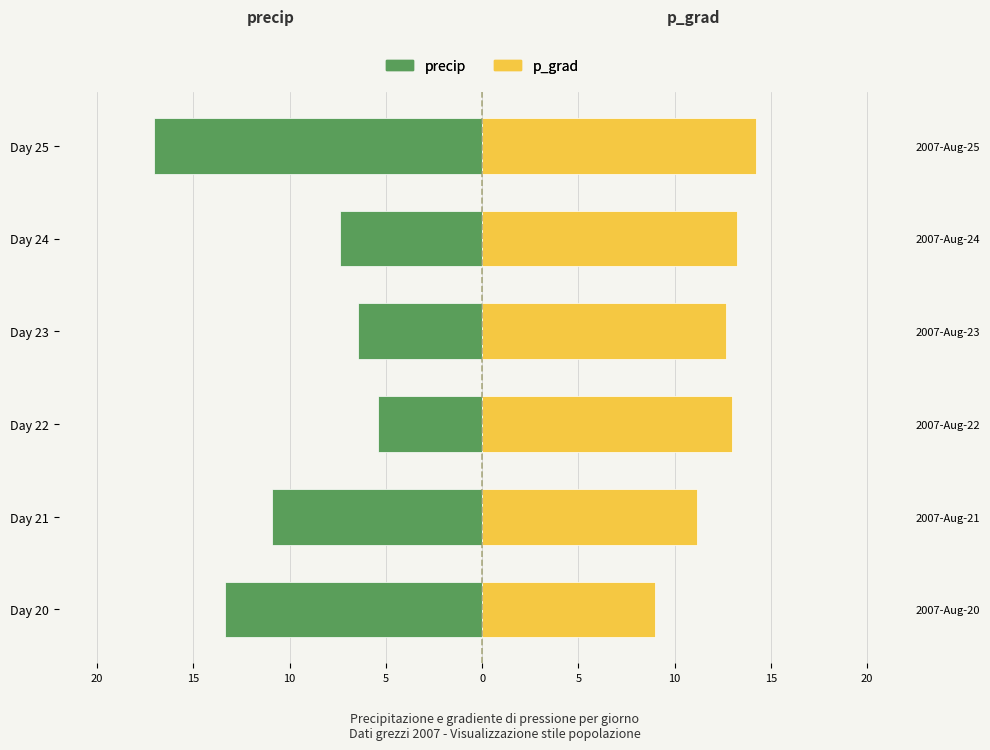

What is the difference between the maximum and minimum values in the p_grad series?

5.3